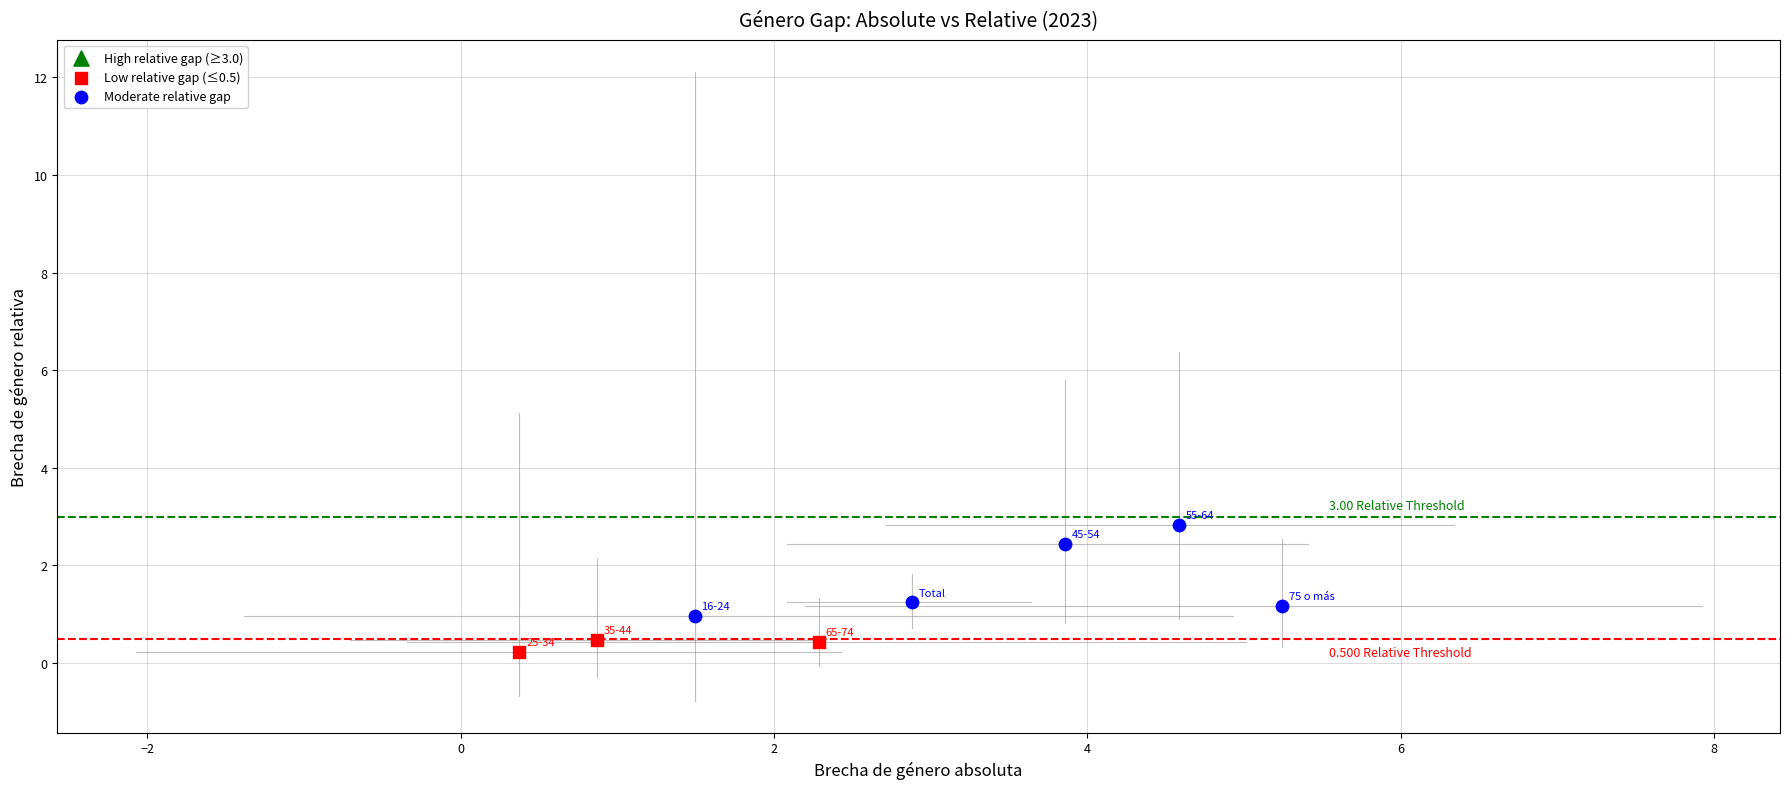

Which series has the largest Y range (max minus min)?

Moderate relative gap